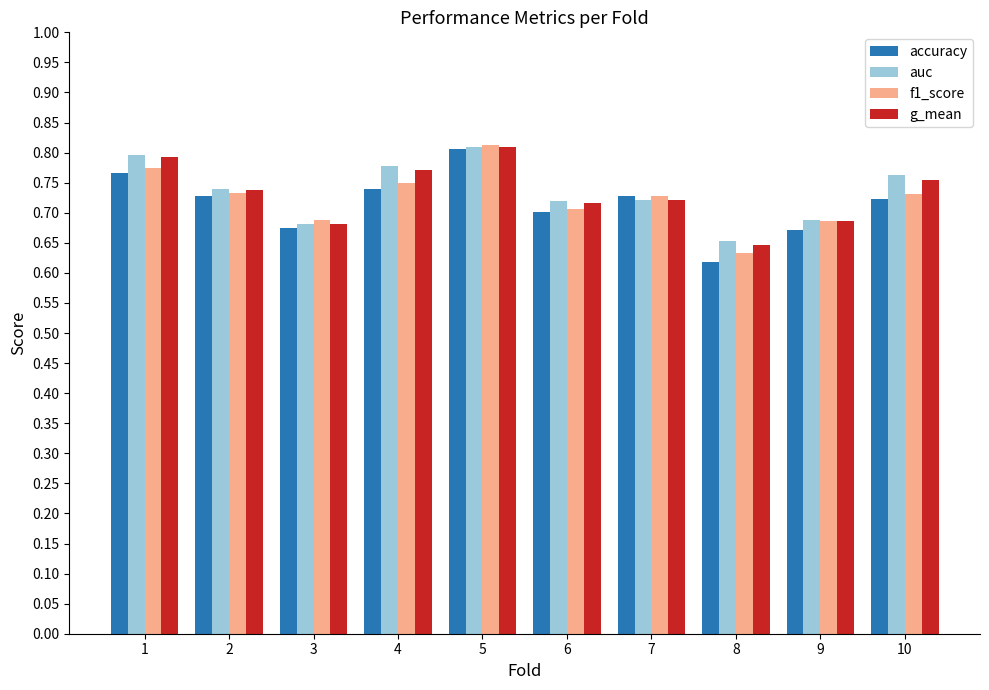

Is the value of g_mean at 10 greater than the value of auc at 3?

Yes